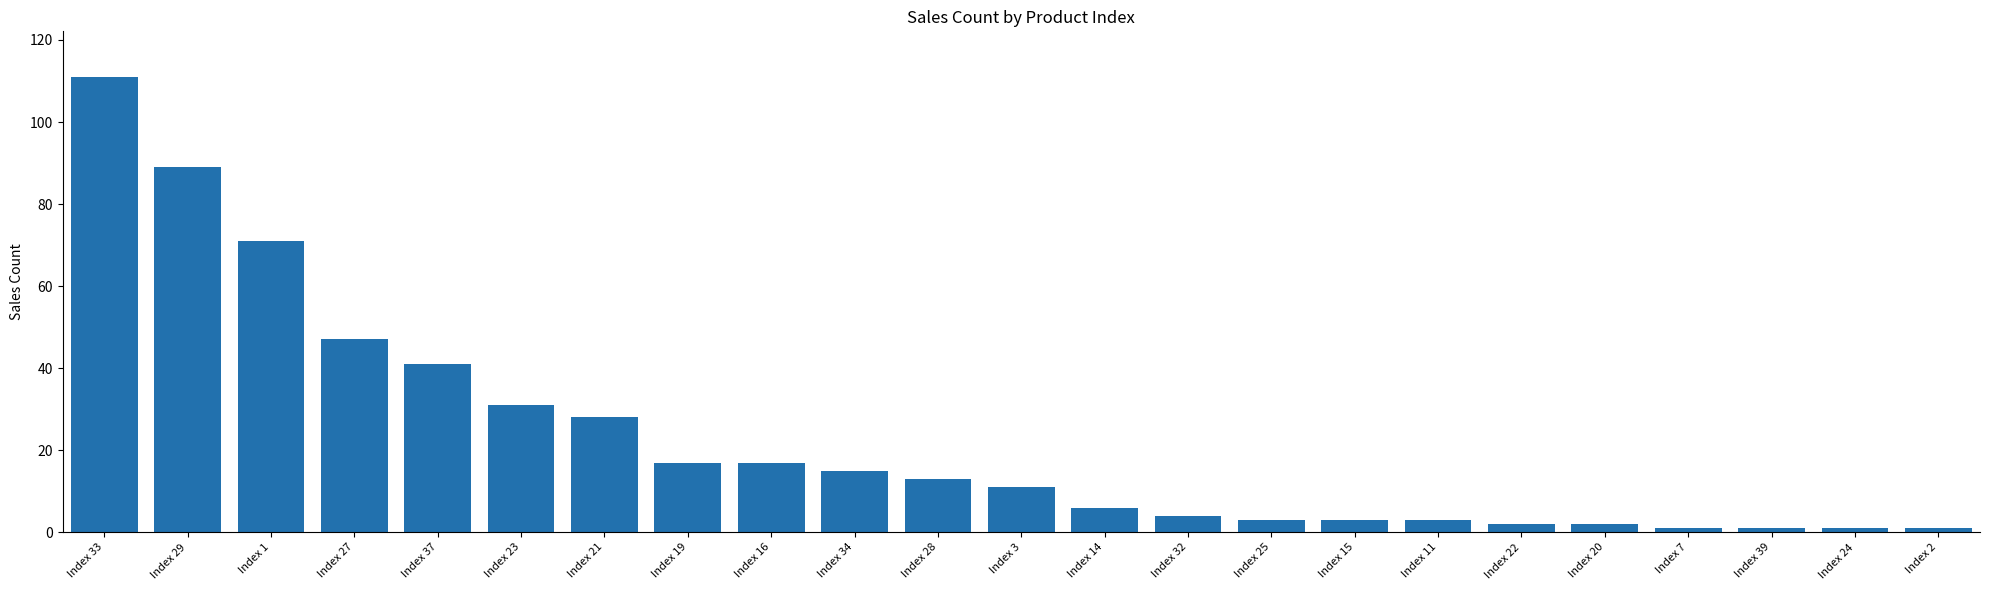

How many categories are shown in the chart?

23